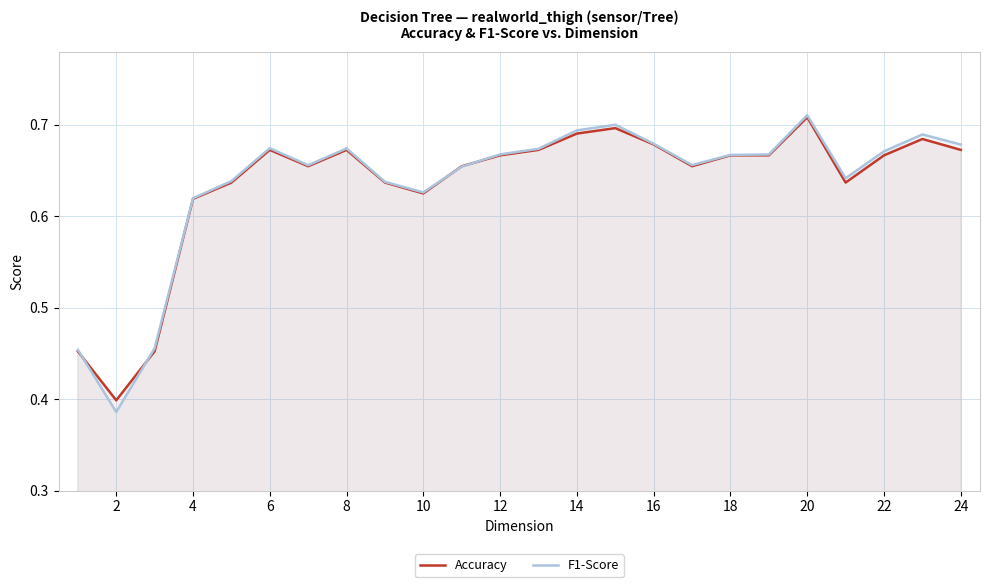

How many interior local peaks does the F1-Score series have?

5